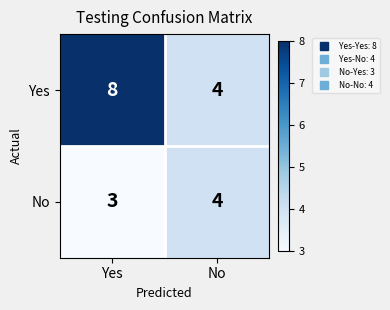

Which series has the largest range (max minus min)?

Yes